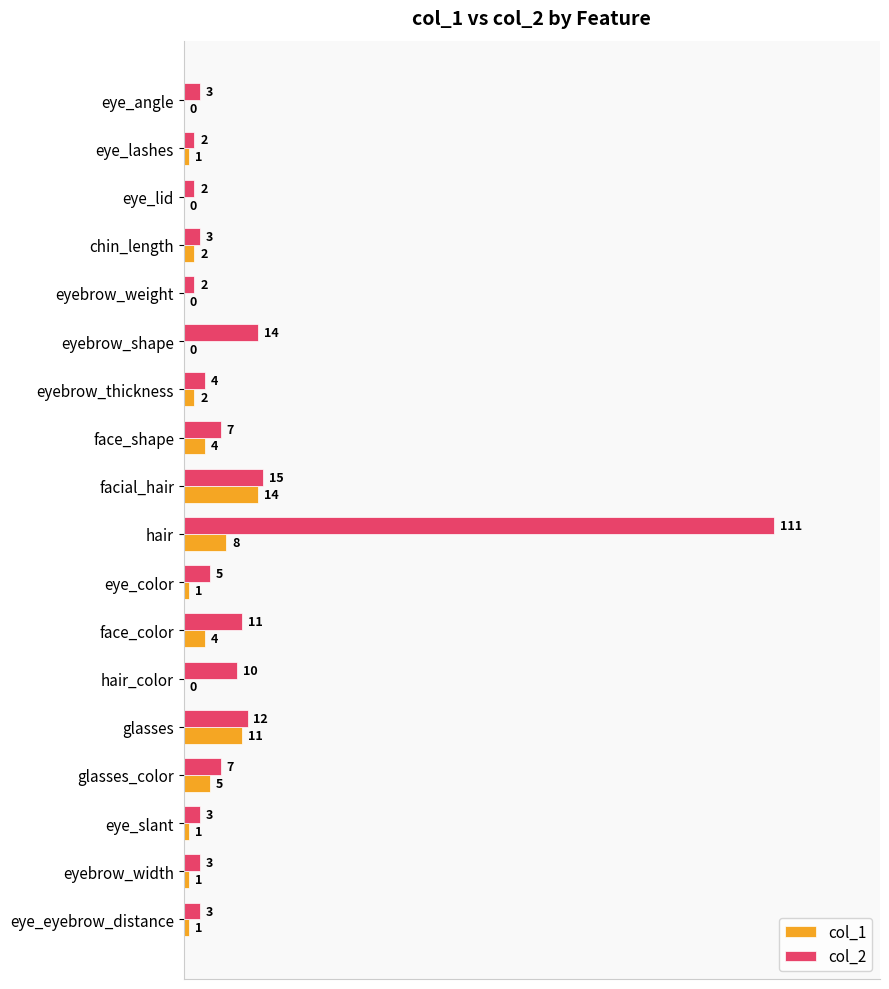

What is the sum of all col_2 values?

217